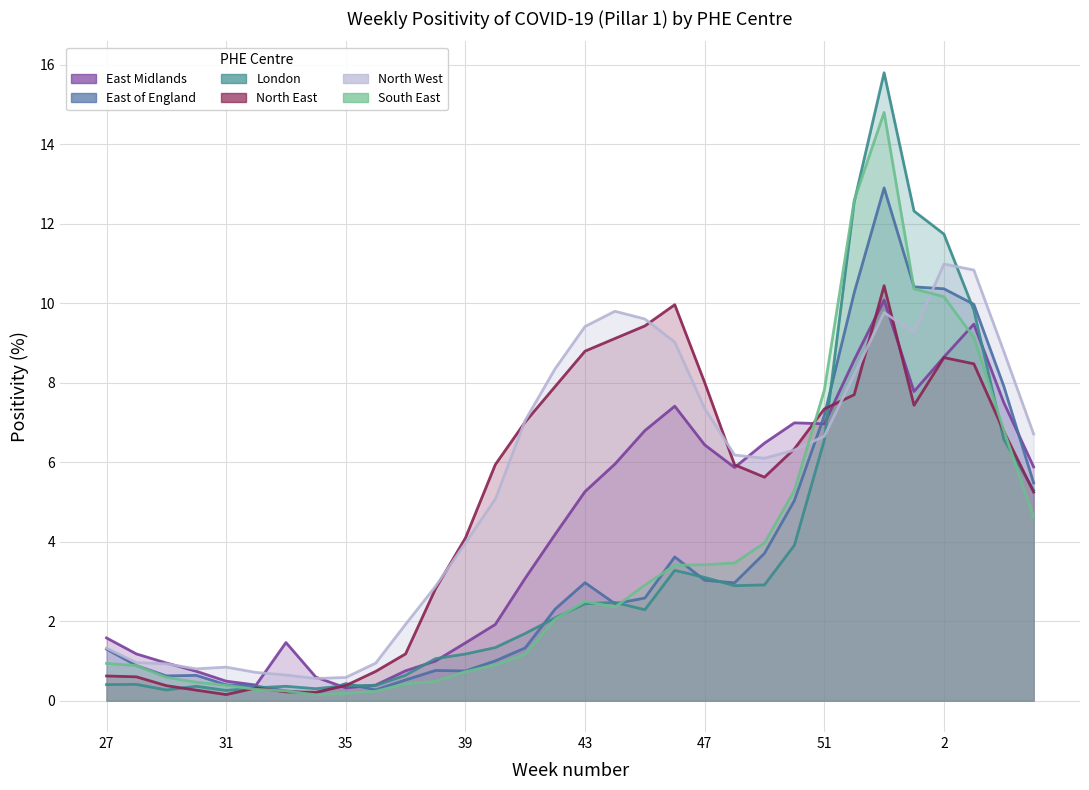

What is the difference between the second highest and minimum values in the London series?

12.3